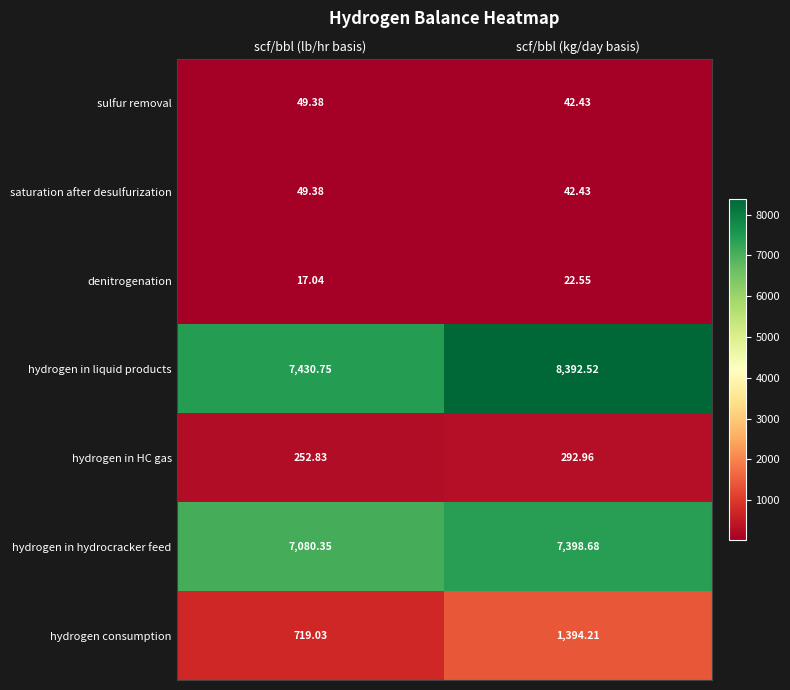

At how many categories does at least one series exceed 3881?

2